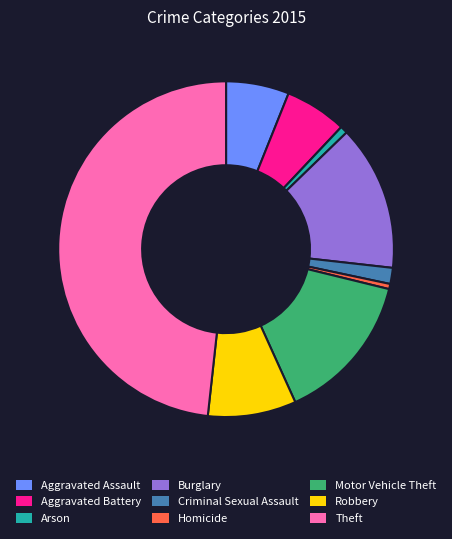

Is there a majority slice in this chart?

No